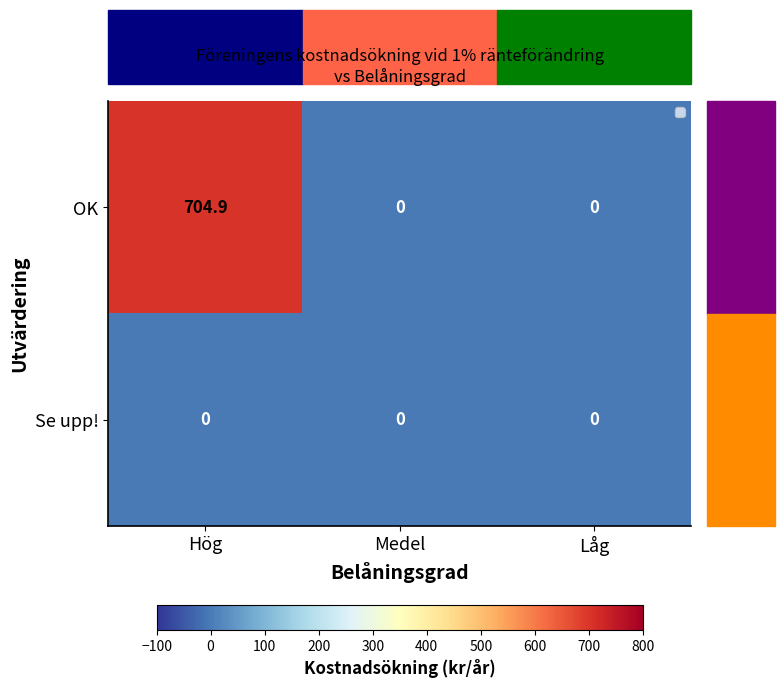

List the series in order of their overall mean, highest first.

OK, Se upp!